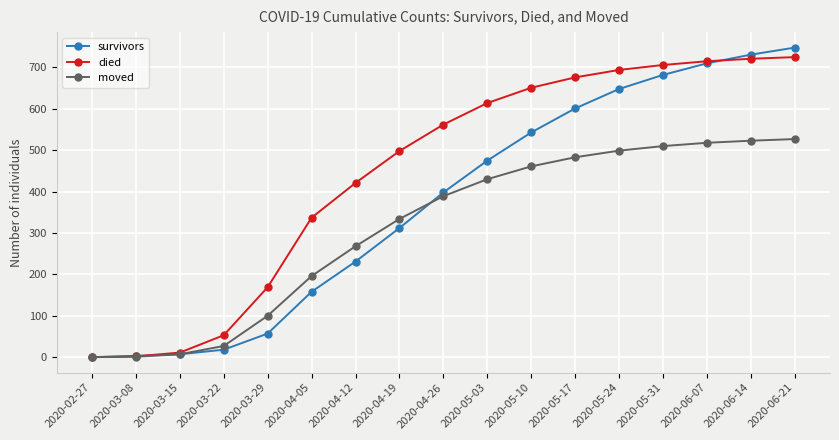

Which category has the highest value across all series?

2020-06-21